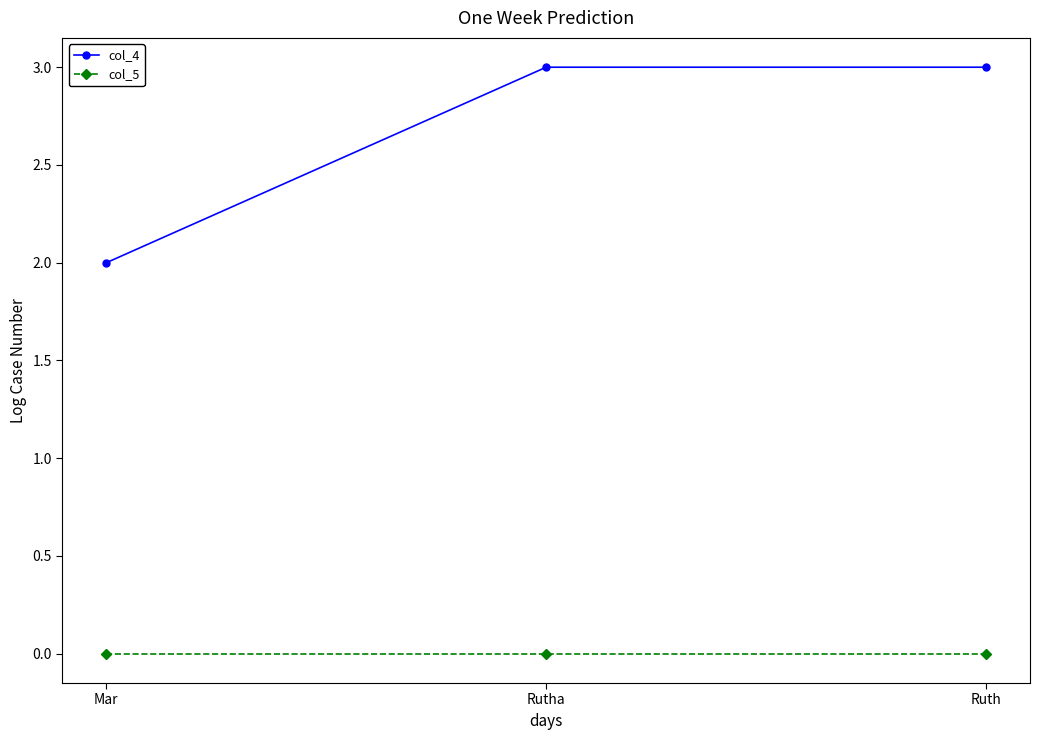

What is the approximate value of col_4 at Rutha?

3